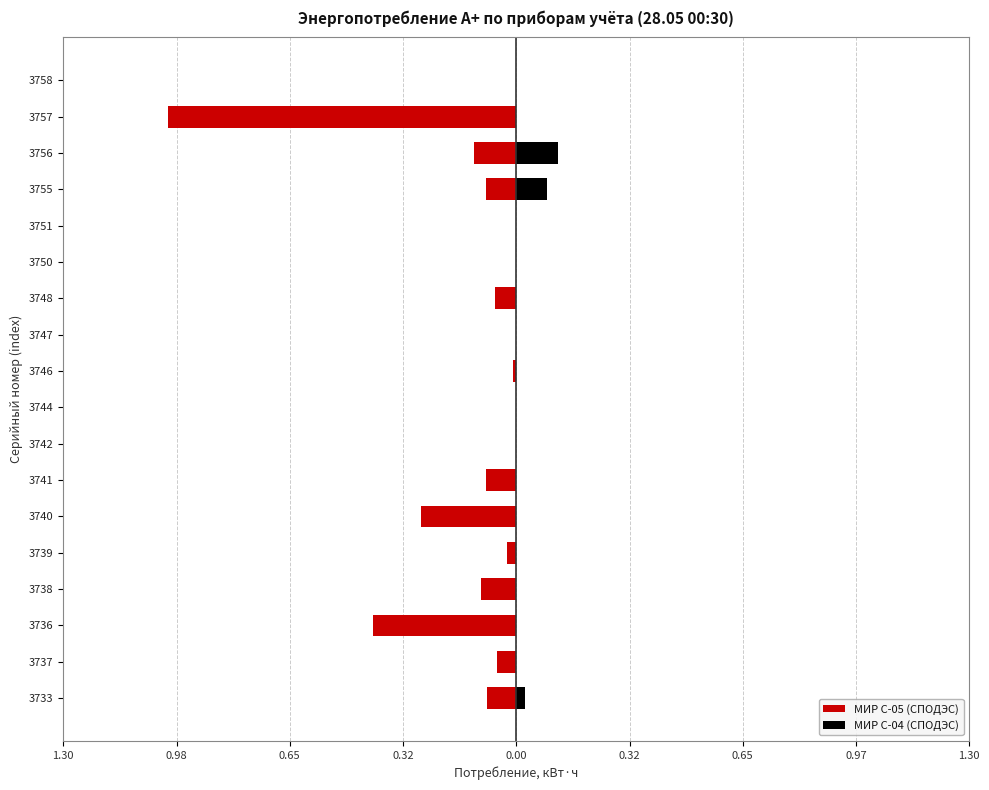

What is the average value of the МИР С-05 (СПОДЭС) series?

-0.1